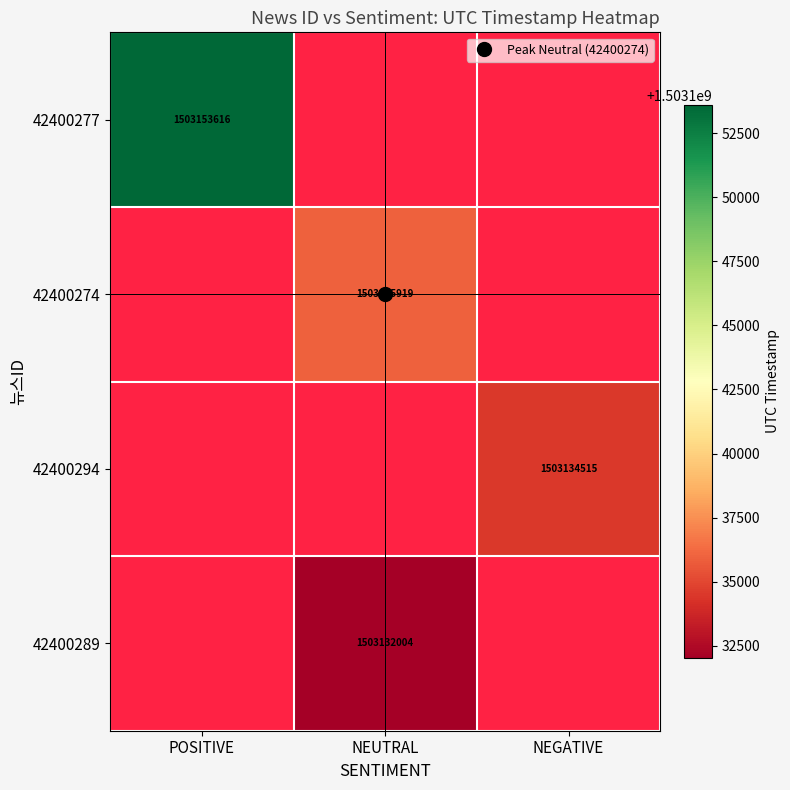

What is the smallest value displayed?

1503132004.0